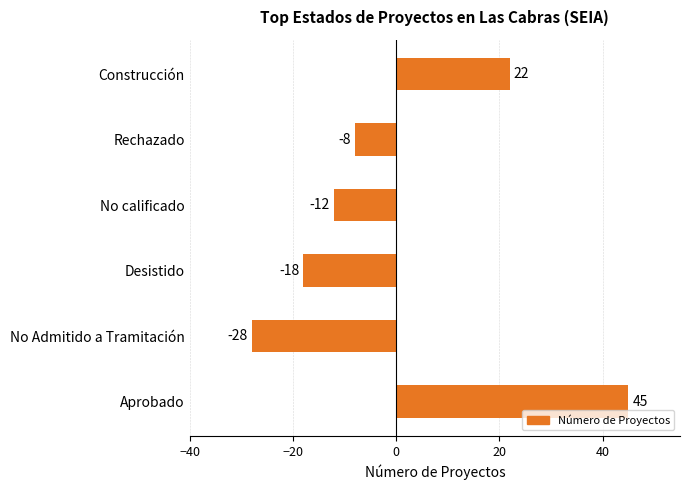

What is the difference between the values at Rechazado and Desistido?

10